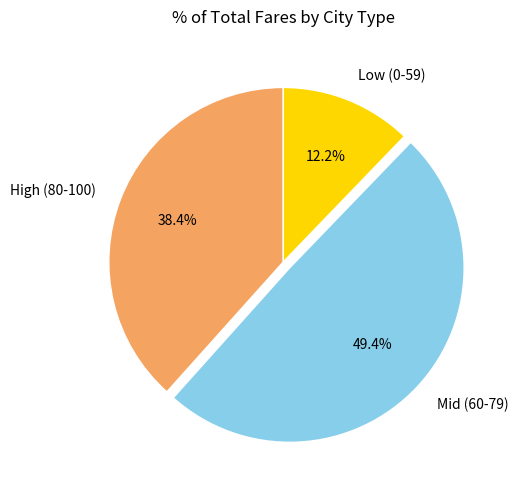

Rank the categories by value from highest to lowest.

Mid (60-79), High (80-100), Low (0-59)